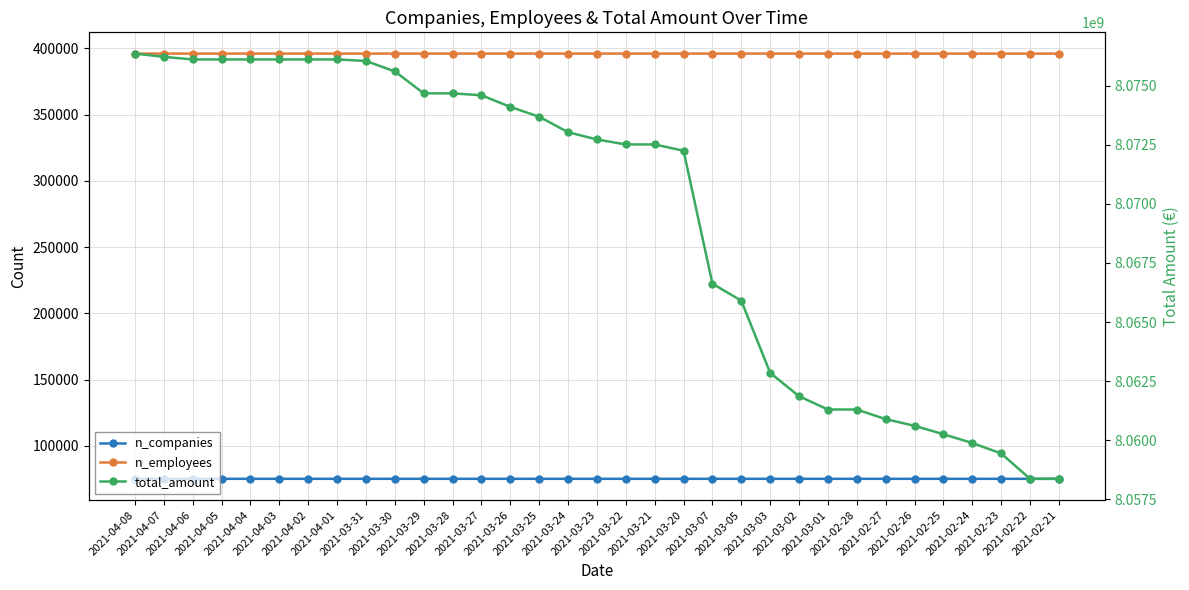

What is the difference between the n_employees values at 2021-03-01 and 2021-03-28?

10